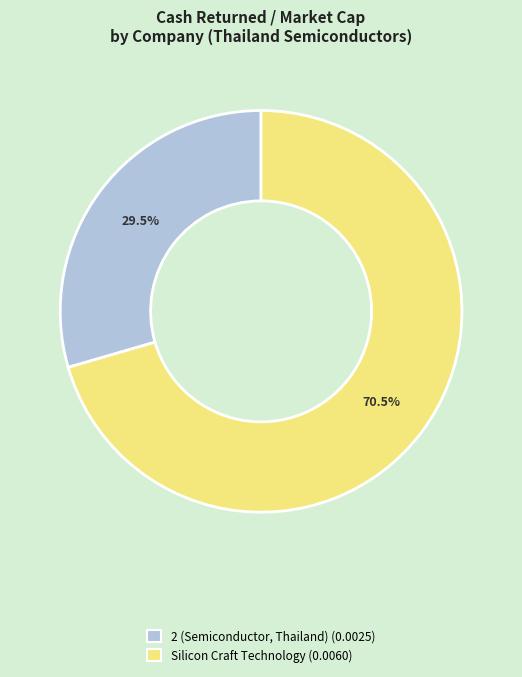

To the nearest percent, what is the difference between the largest and smallest slice percentages?

41%